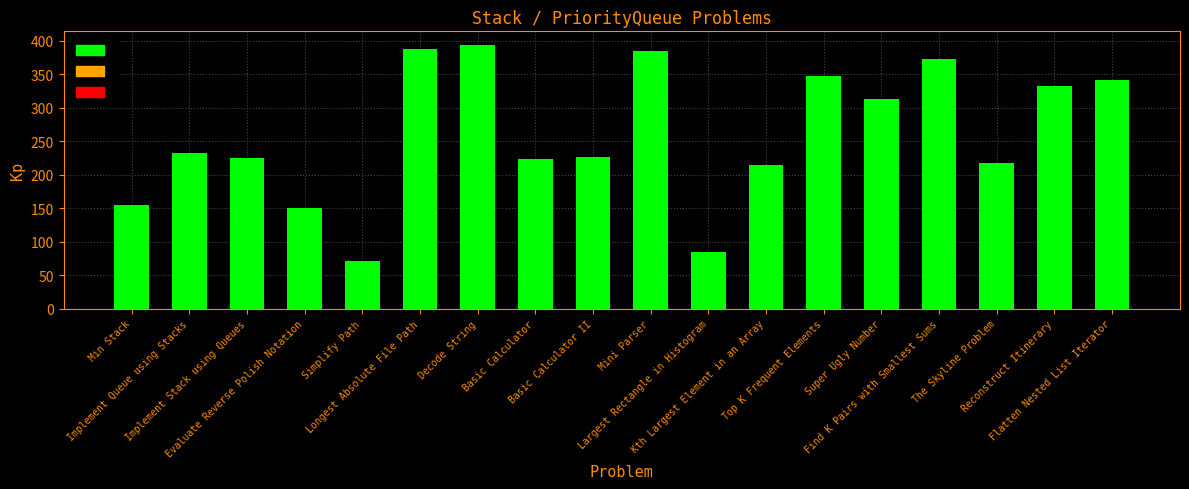

What is the smallest value displayed?

71